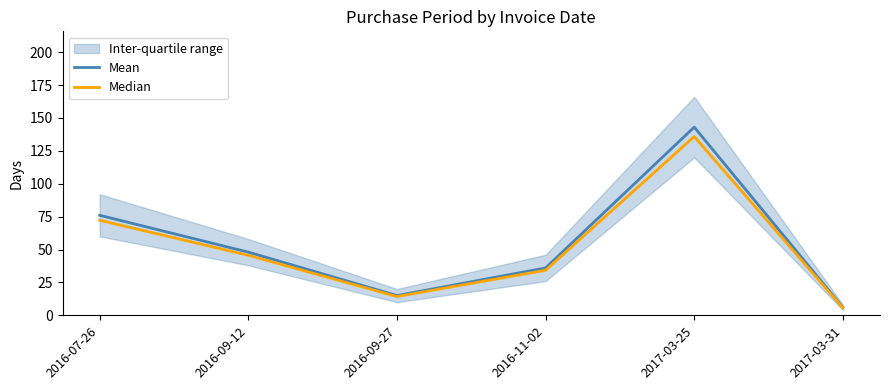

True or false: Median and Mean intersect in this chart.

False